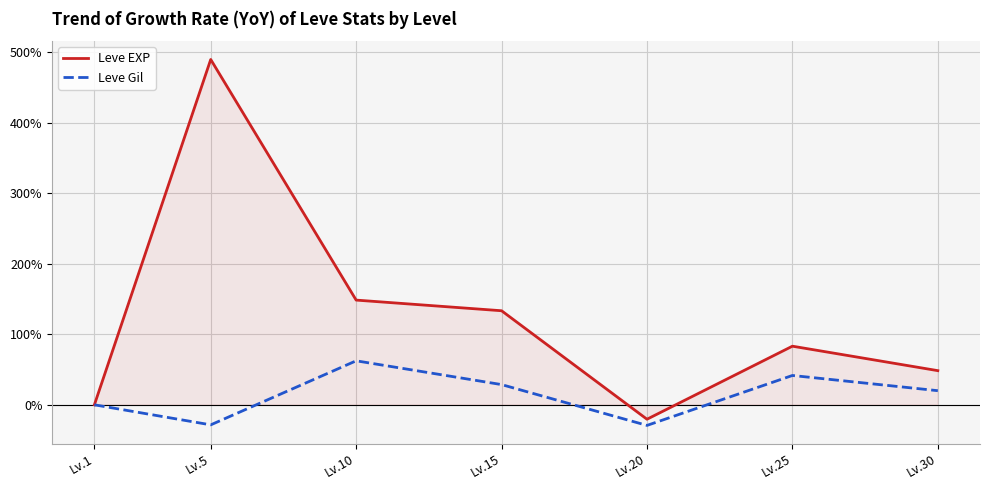

Which series has the widest spread of values?

Leve EXP